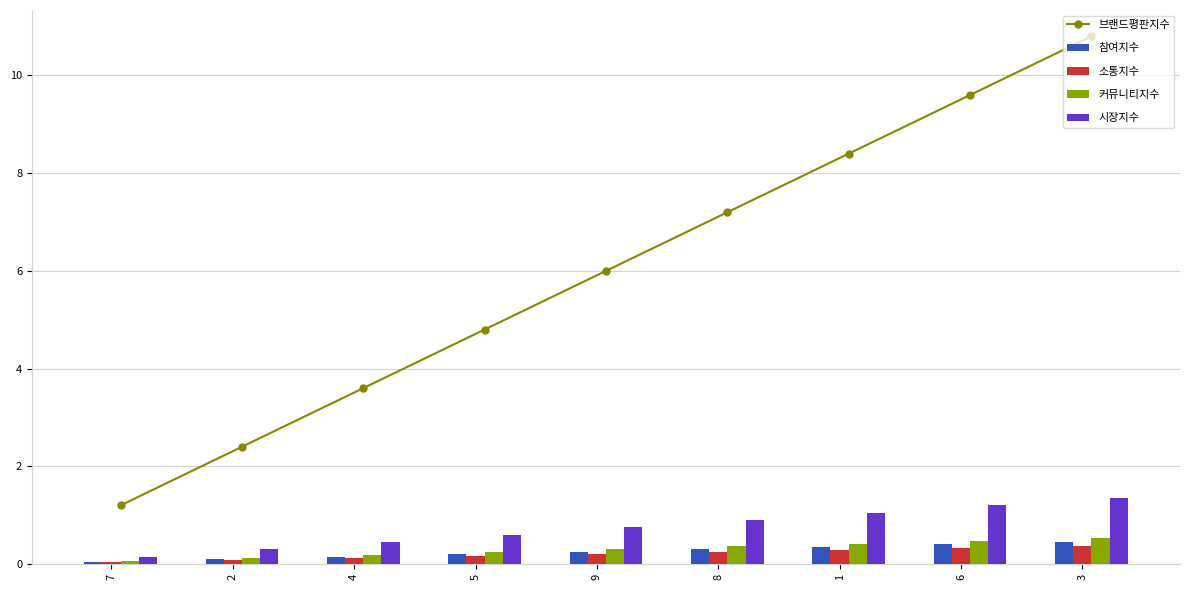

How many 커뮤니티지수 values are between 0 and 1?

9